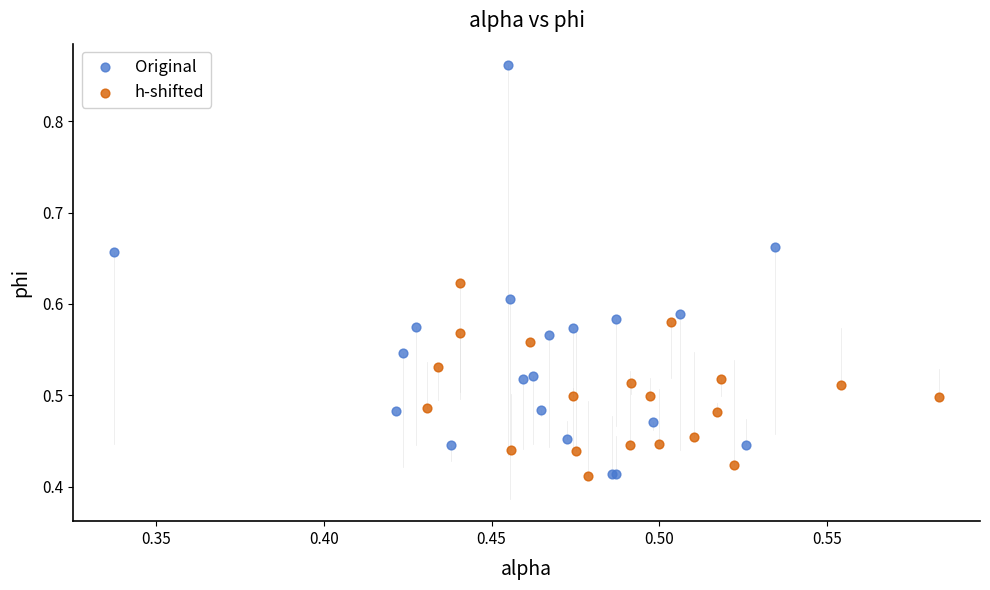

Which series has the largest Y range (max minus min)?

Original